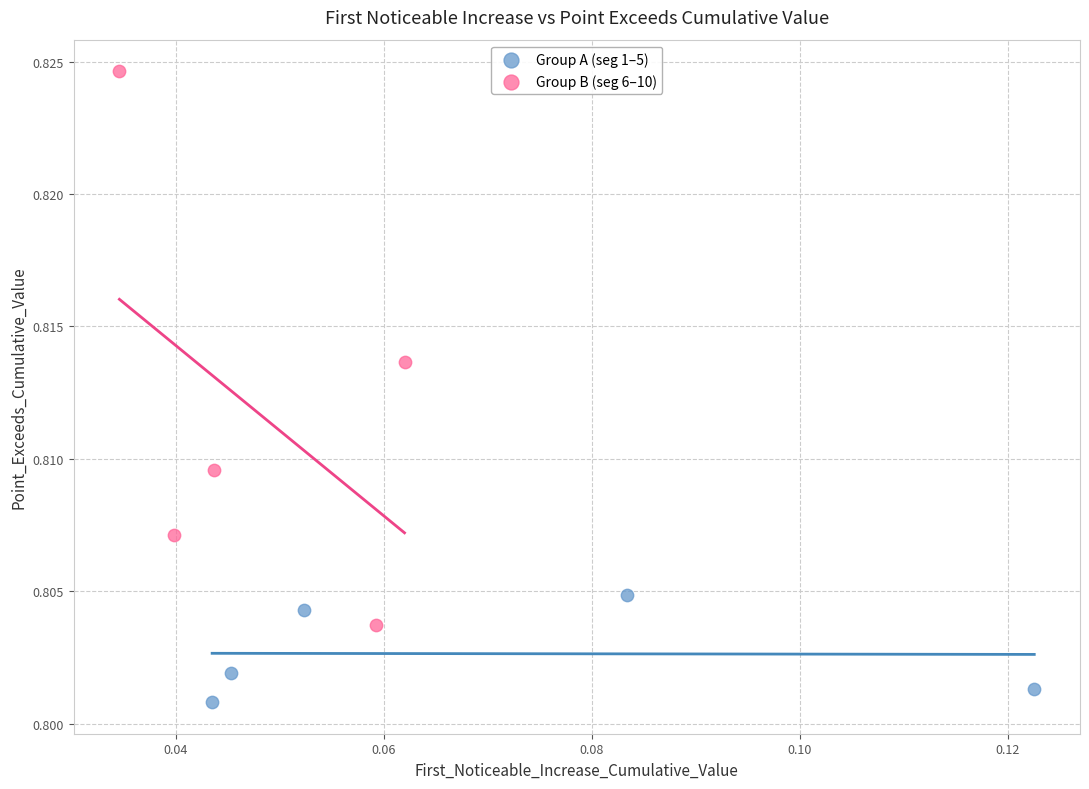

What are all the series names shown in the legend?

Group A (seg 1–5), Group B (seg 6–10)